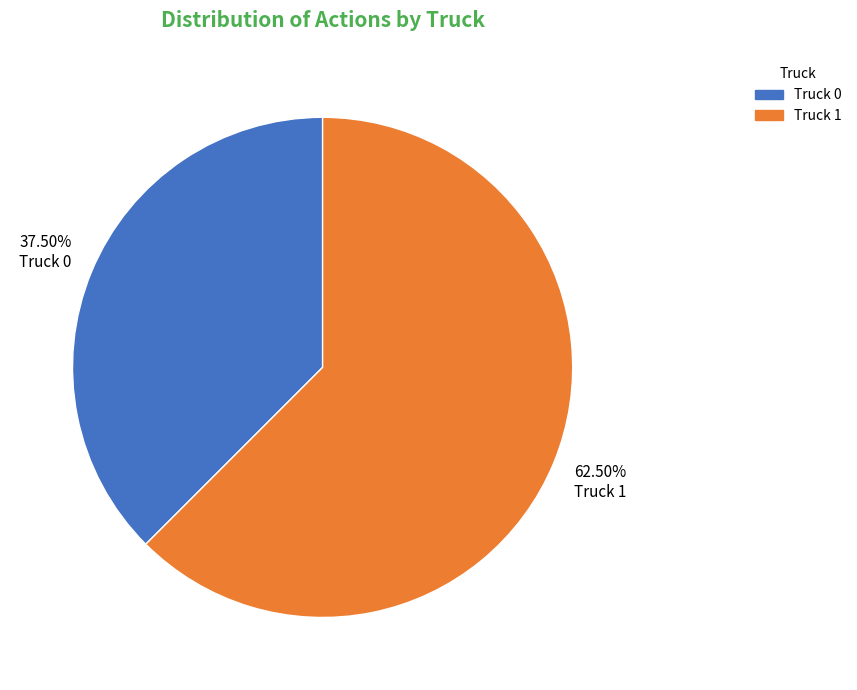

Is there any slice that represents more than half of the pie?

Yes